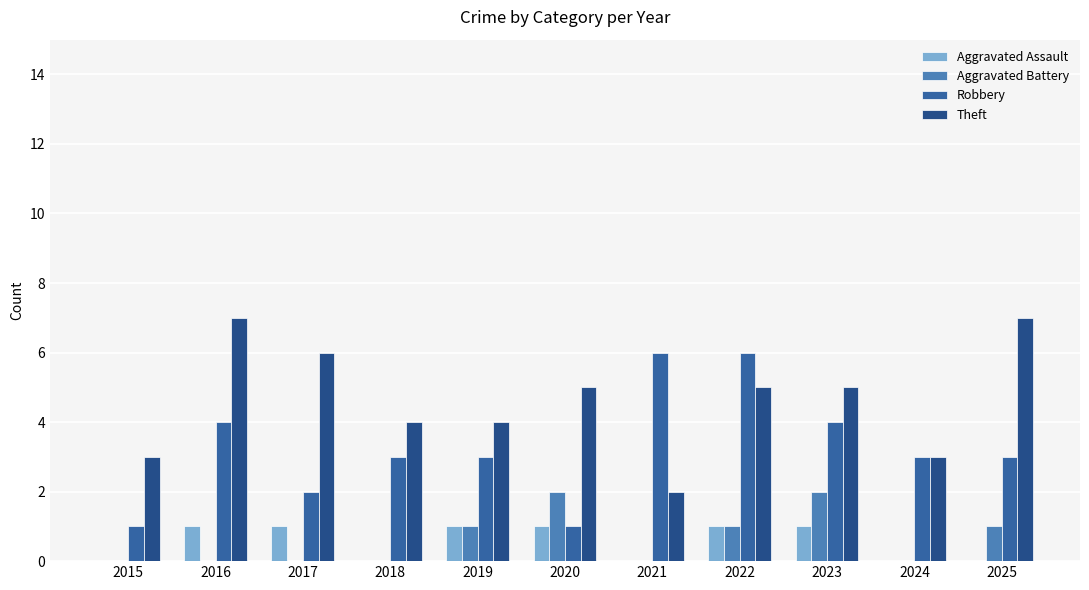

Reading right to left, transcribe all the data shown in this chart.

Aggravated Assault: 0	0	1	1	0	1	1	0	1	1	0
Aggravated Battery: 1	0	2	1	0	2	1	0	0	0	0
Robbery: 3	3	4	6	6	1	3	3	2	4	1
Theft: 7	3	5	5	2	5	4	4	6	7	3